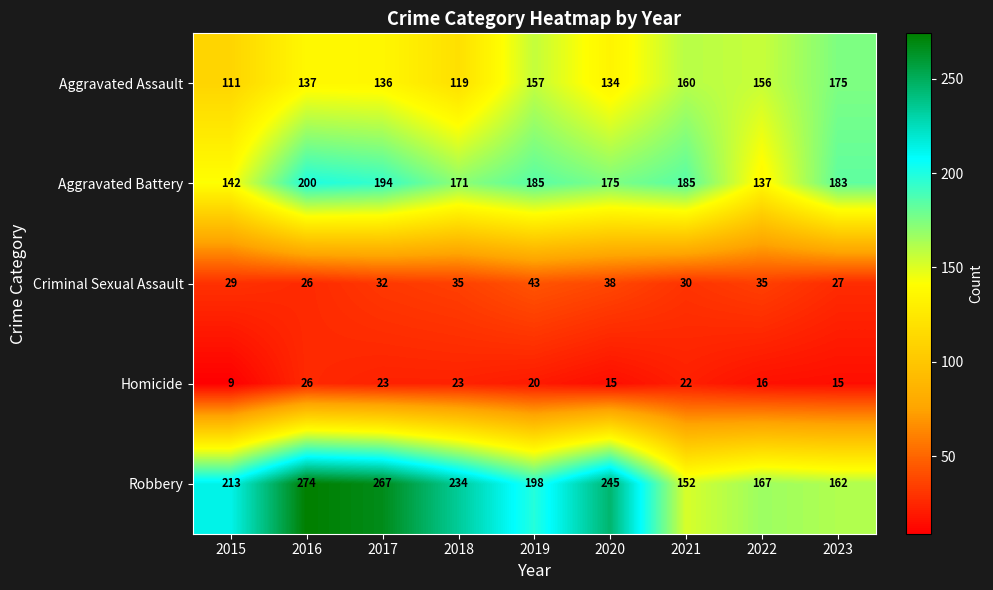

What is the greatest value displayed?

274